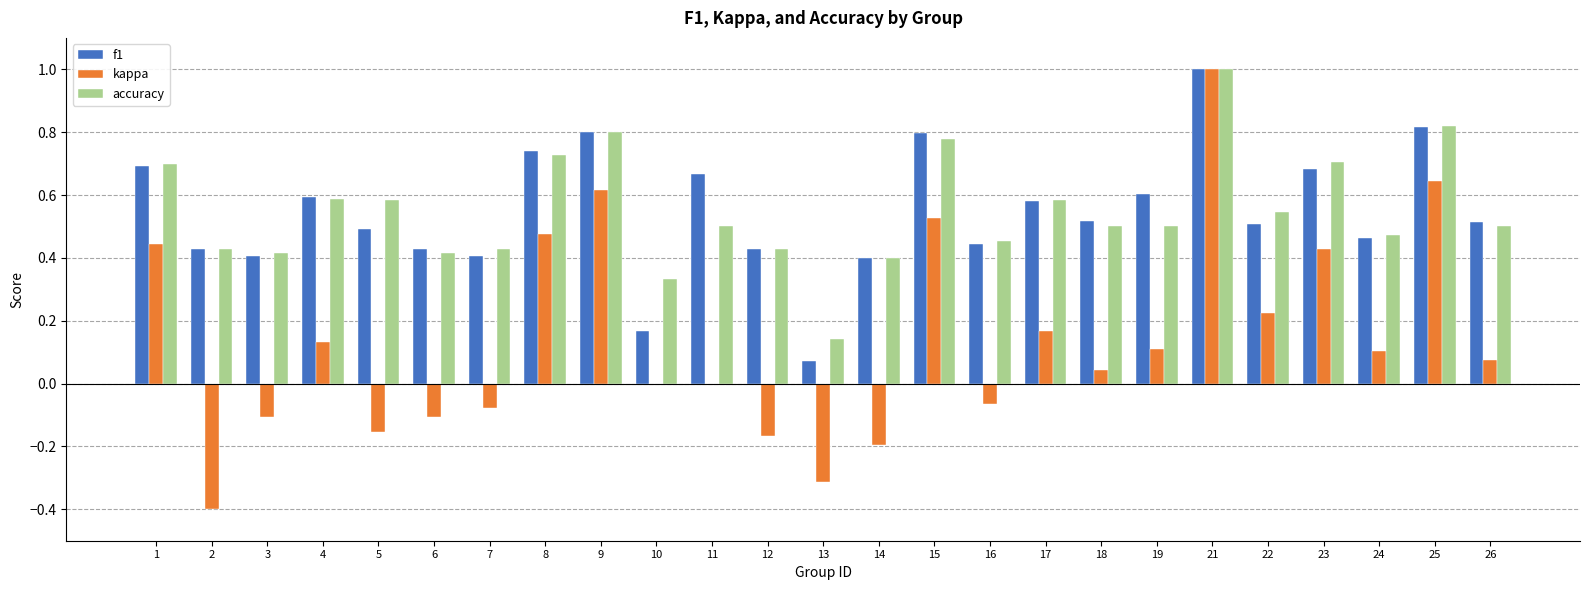

Which series has the largest range (max minus min)?

kappa